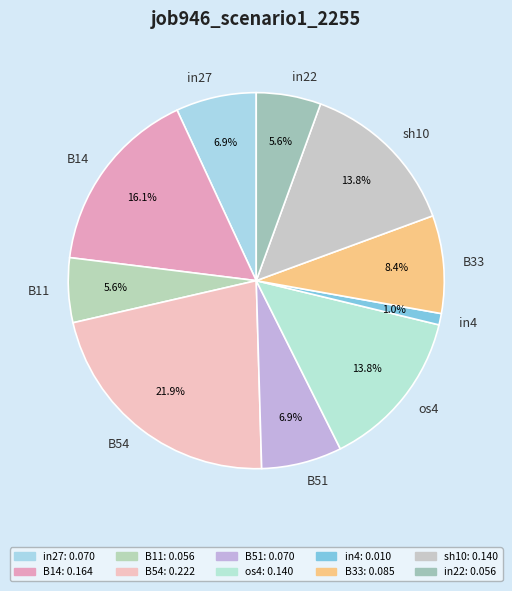

Count the number of slices in the pie.

10